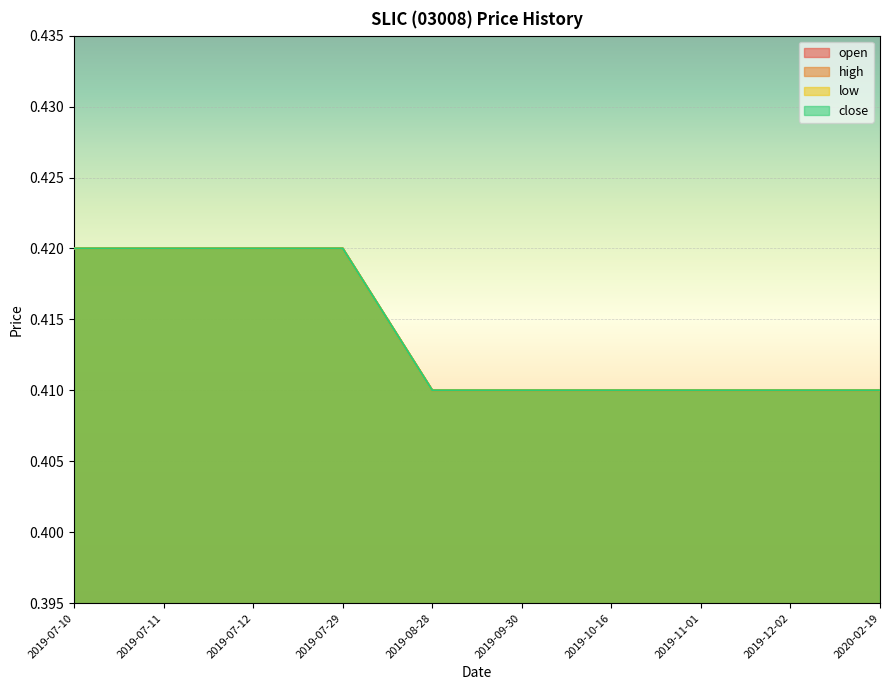

True or false: close has more than 2 interior local peaks.

False